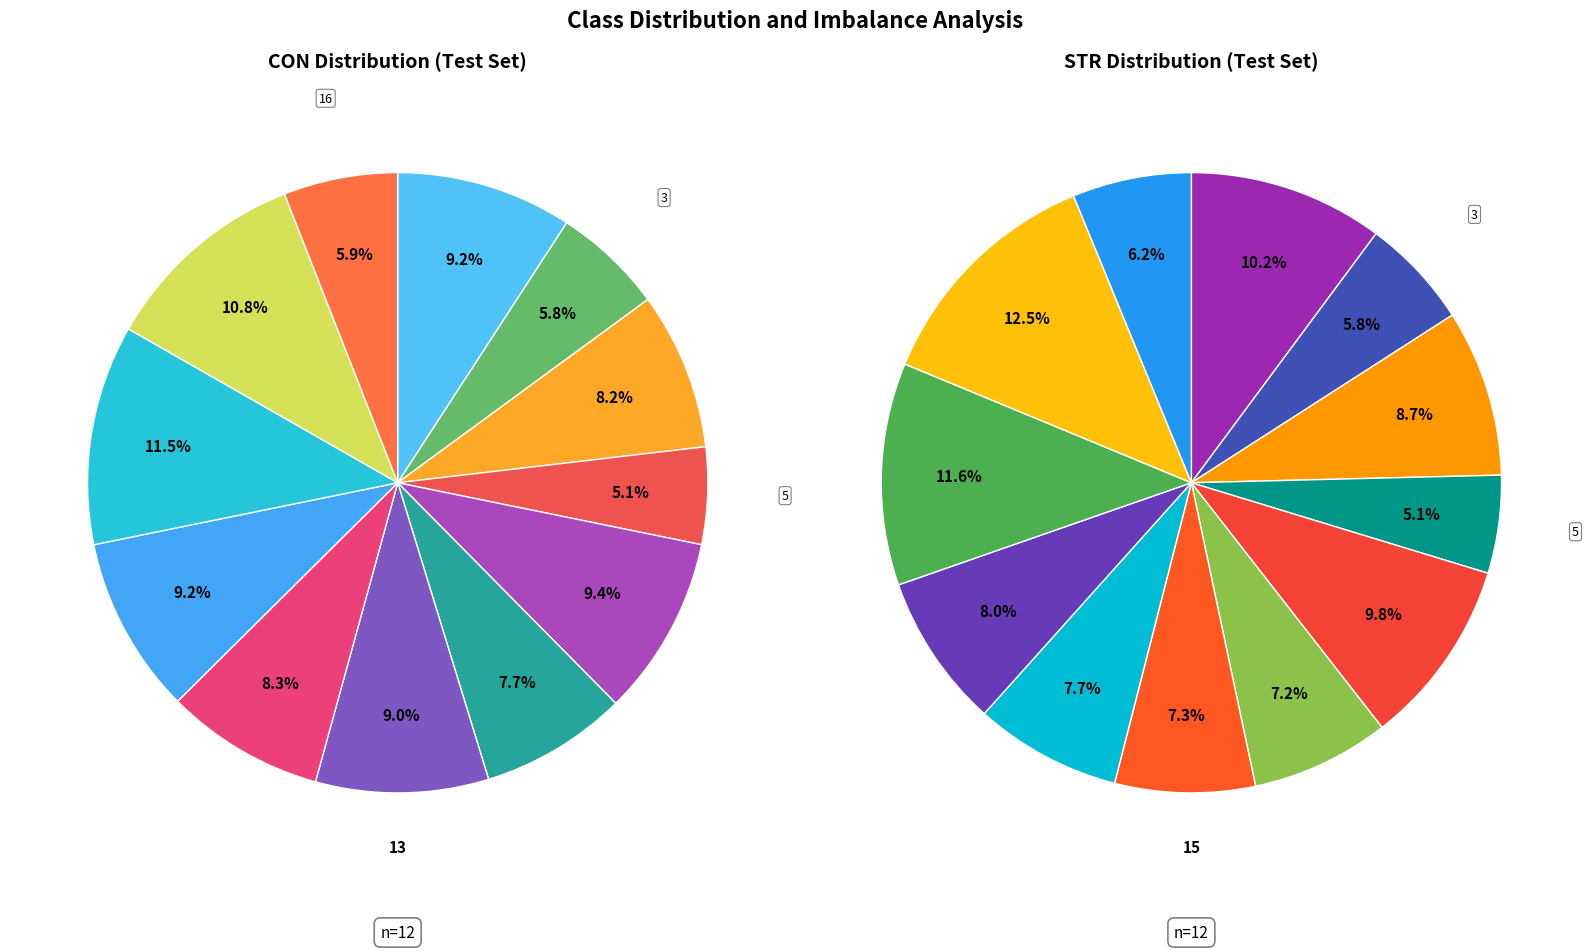

At 9, list the series in order from smallest to largest.

STR, CON